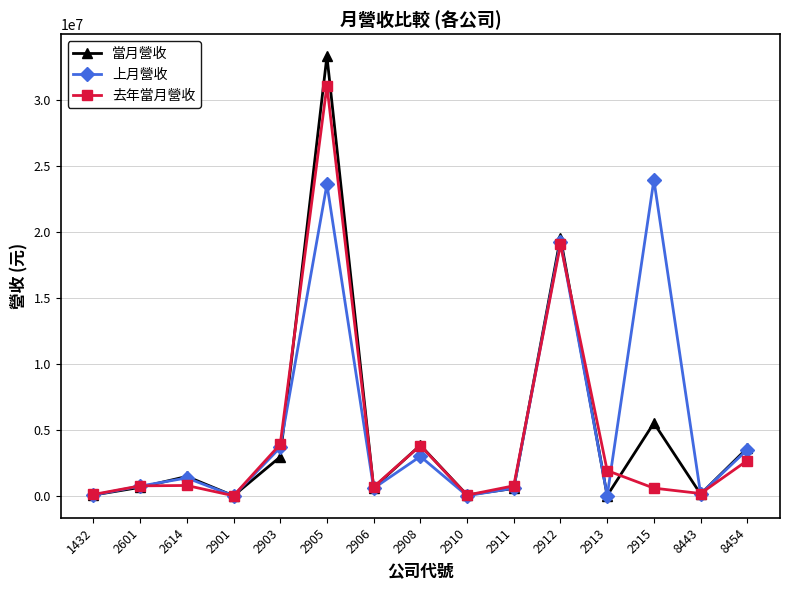

At which category does 當月營收 reach its first local peak?

2614